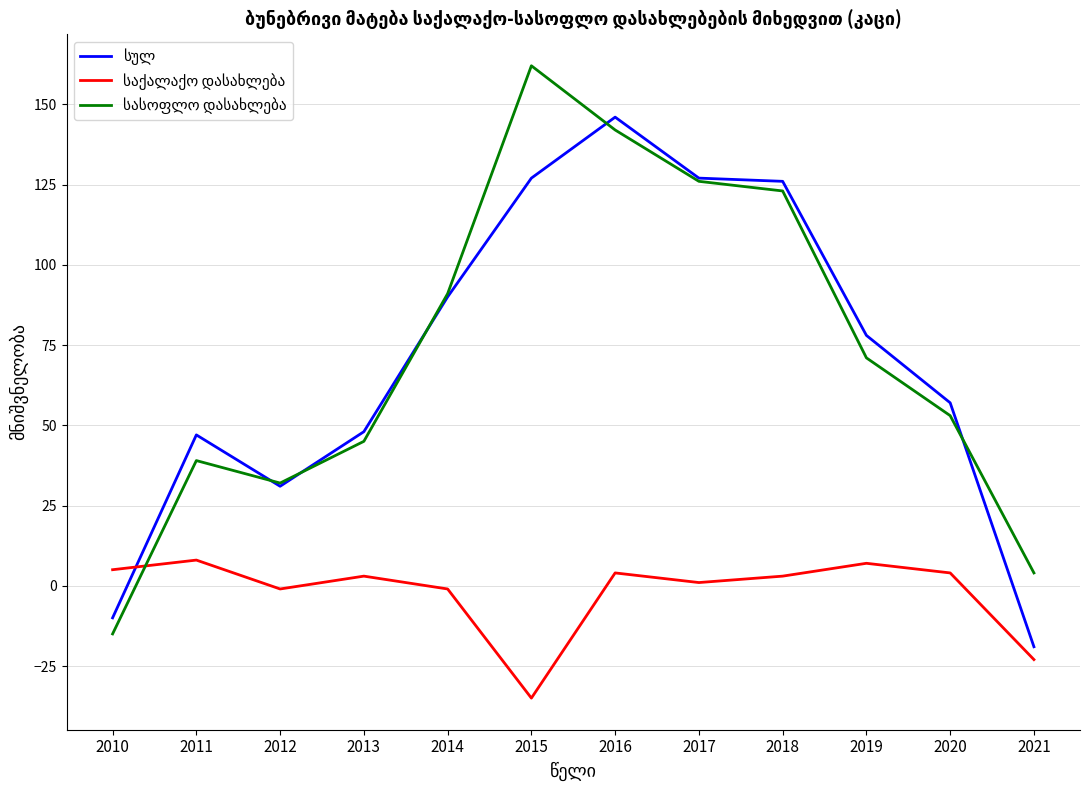

What is the minimum value shown in the chart?

-35